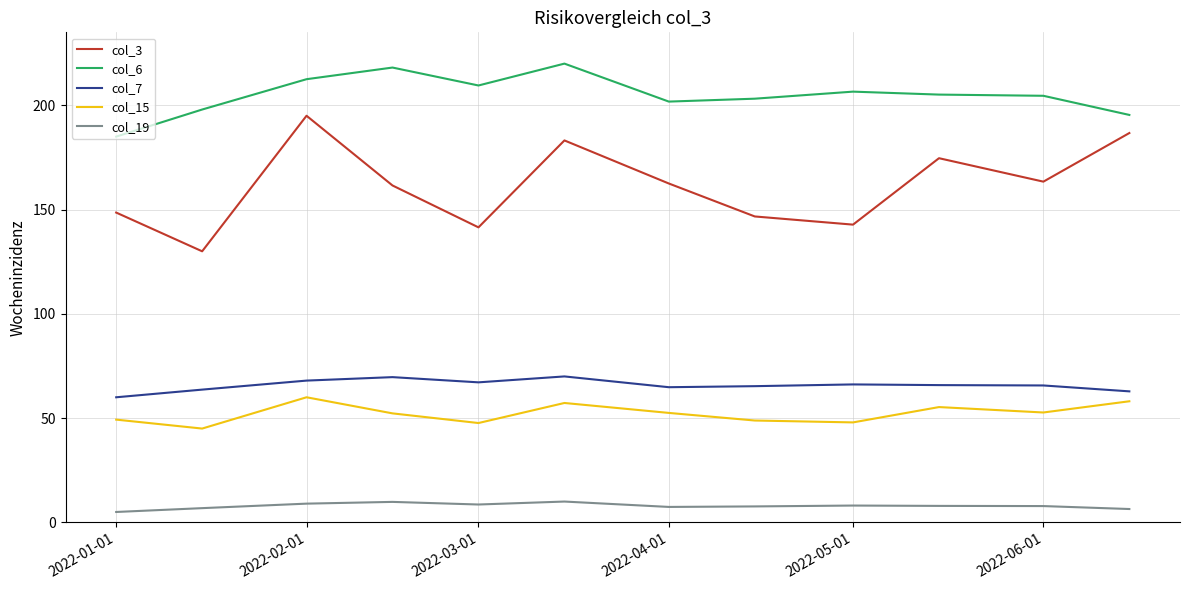

List the series in order of their peak value, highest first.

col_6, col_3, col_7, col_15, col_19